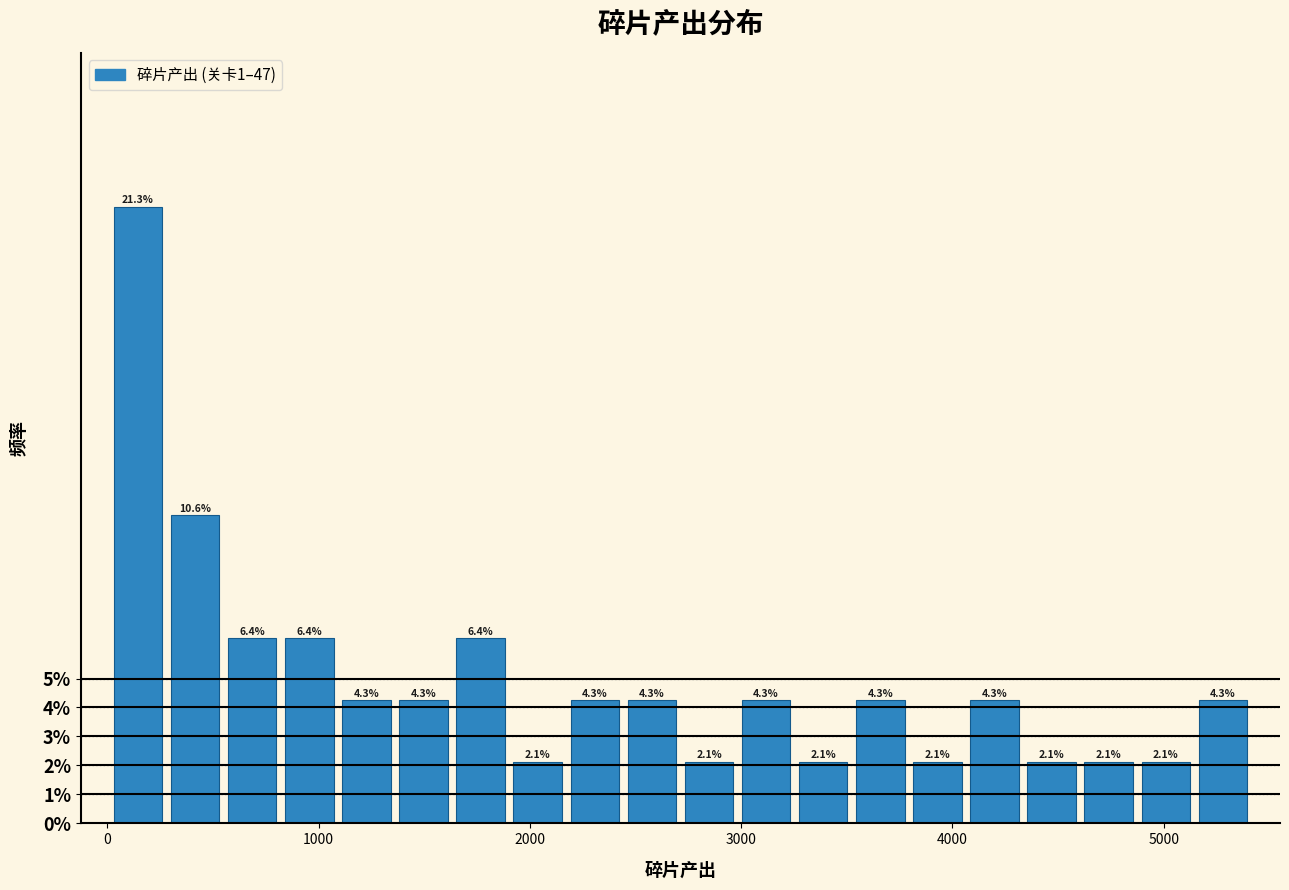

Around what value on the x-axis is the tallest bar? Give the approximate position of its centre, as read against the axis.

100